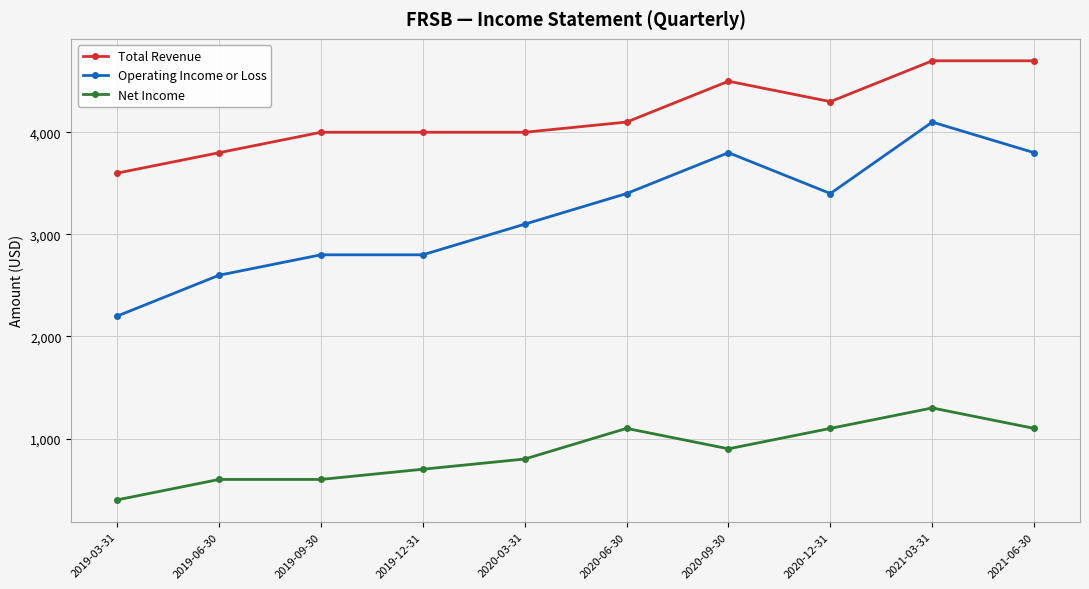

What is the sum of the Net Income values at 2020-12-31 and 2020-09-30?

2000